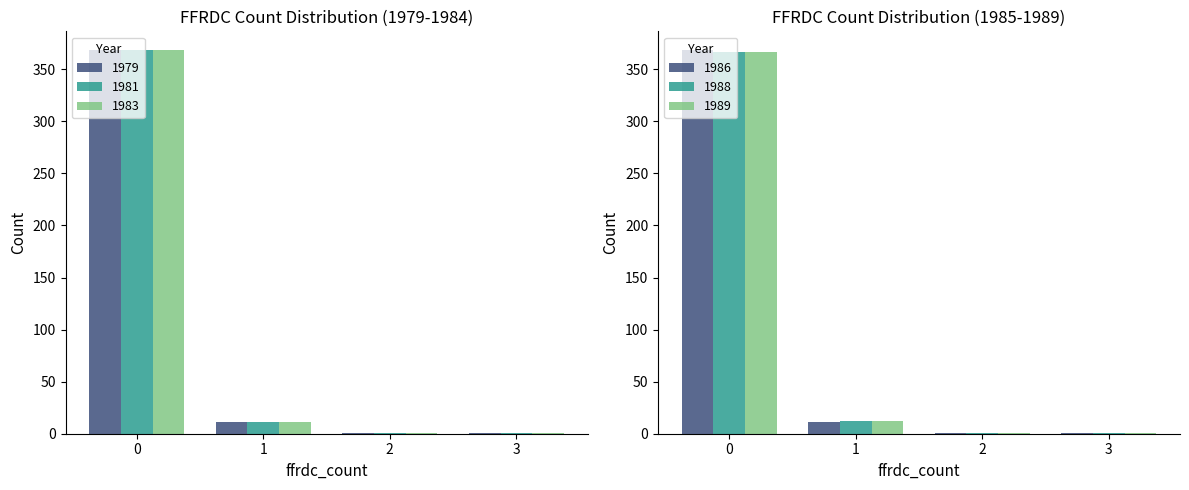

What is the value of the 1979 bar at the 1st from the left?

368